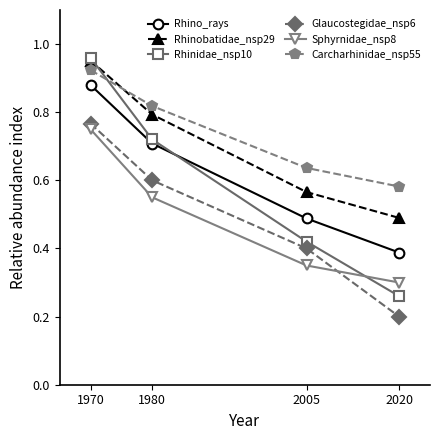

List the labels in order of Rhino_rays value, smallest first.

2020, 2005, 1980, 1970